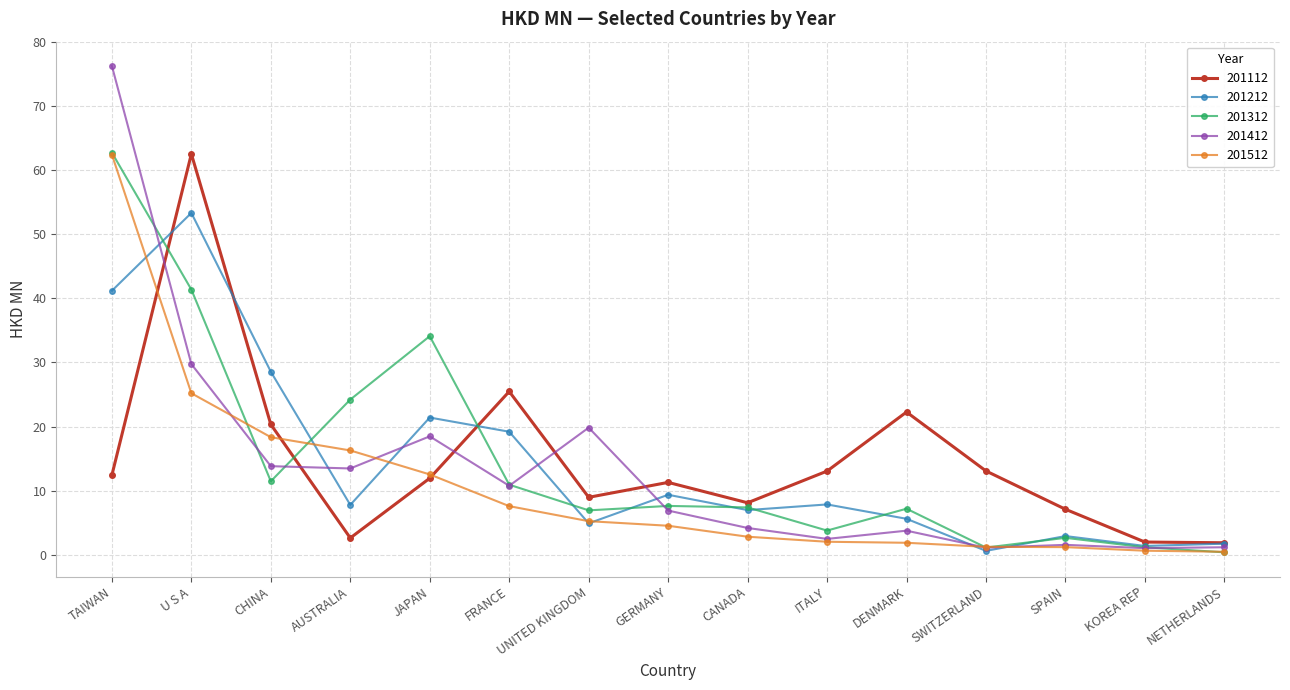

What is the minimum value for 201412?

1.0